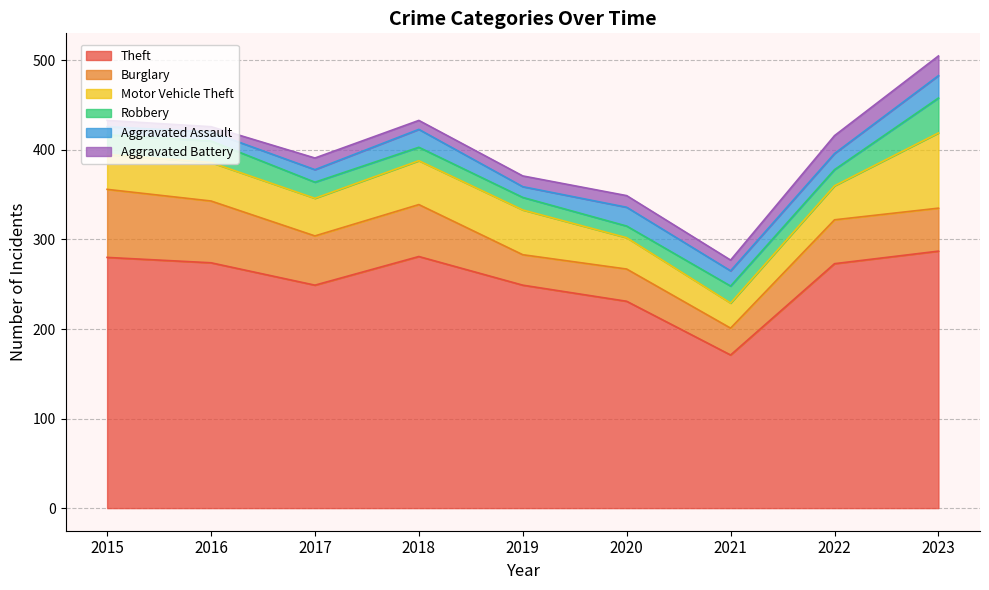

What is the value of the Motor Vehicle Theft point at the 4th from the left?

49